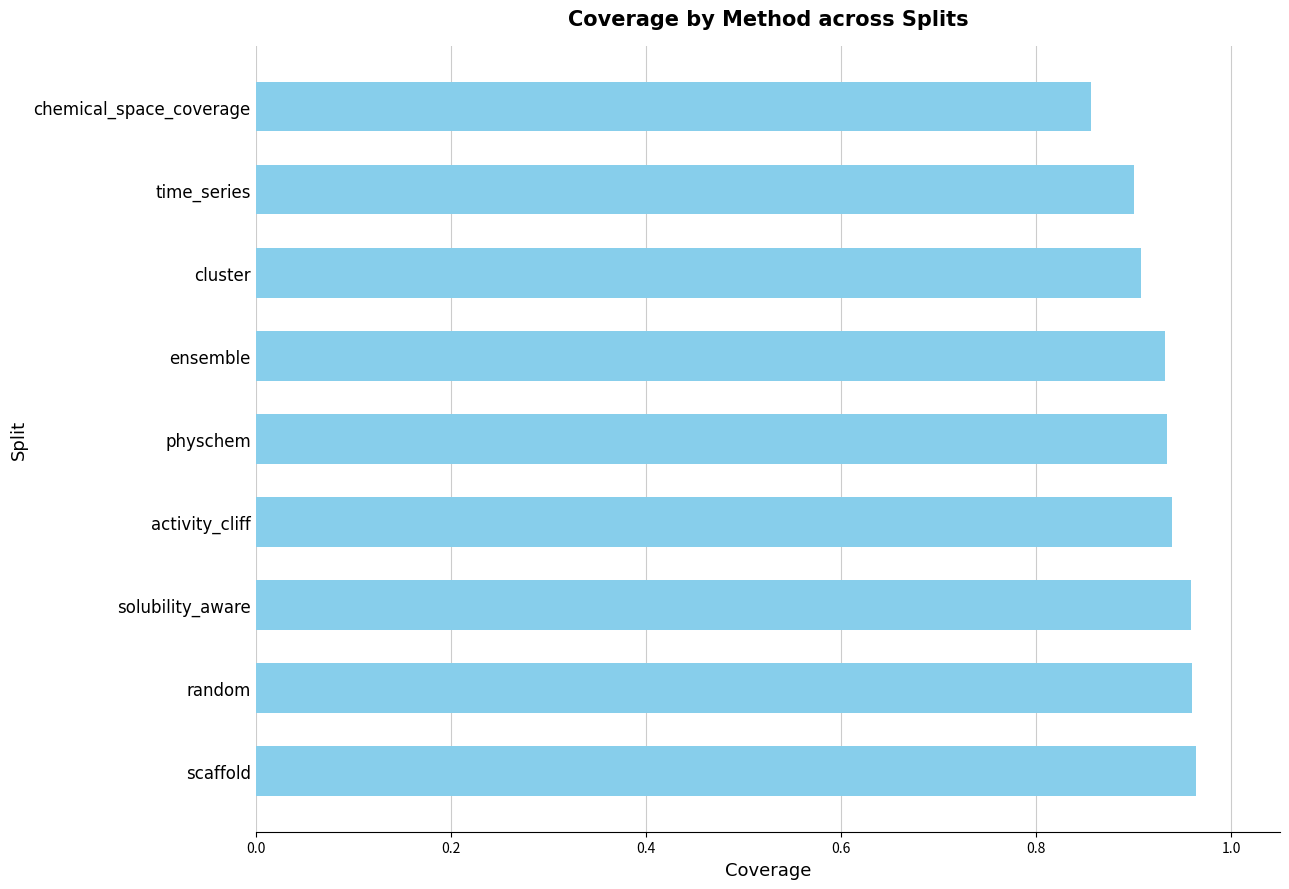

Is it true that the value at activity_cliff is 1.6?

False